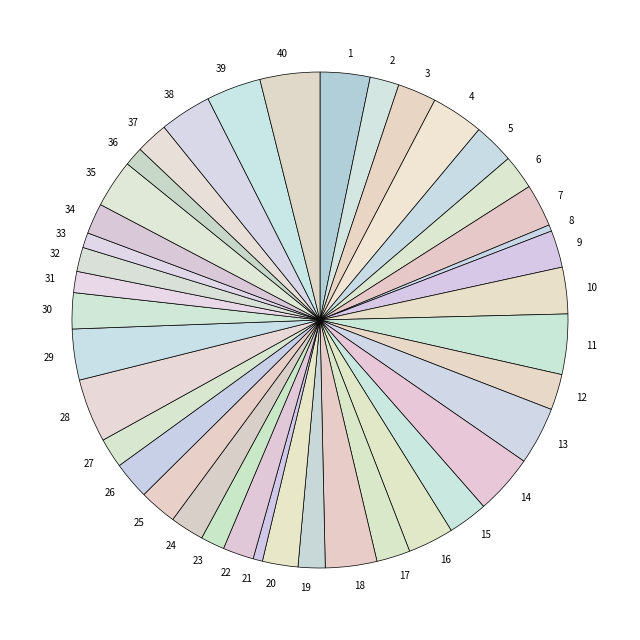

Is it true that 24 is 15% of the pie?

False